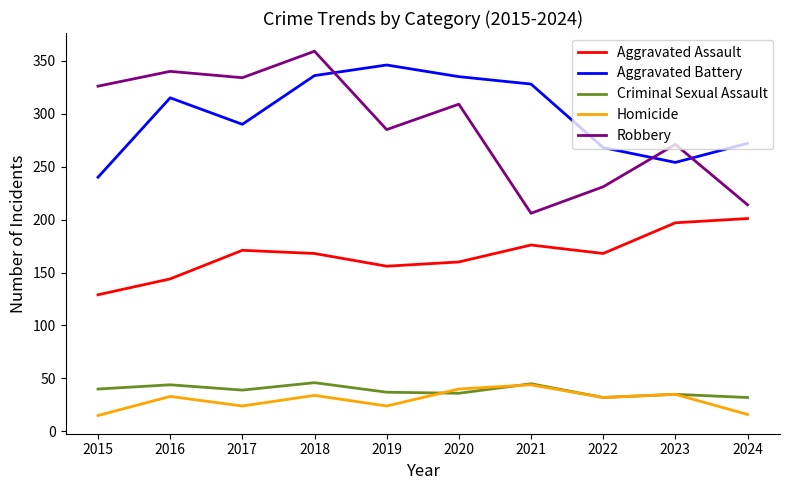

Which series has the widest spread of values?

Robbery